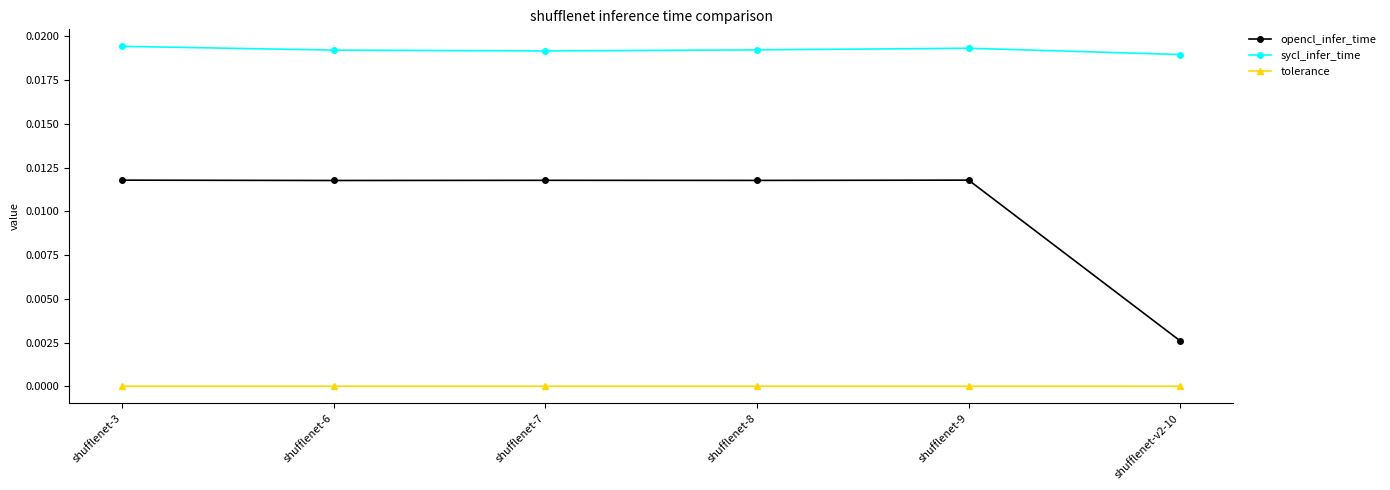

True or false: opencl_infer_time and tolerance cross at least once.

False